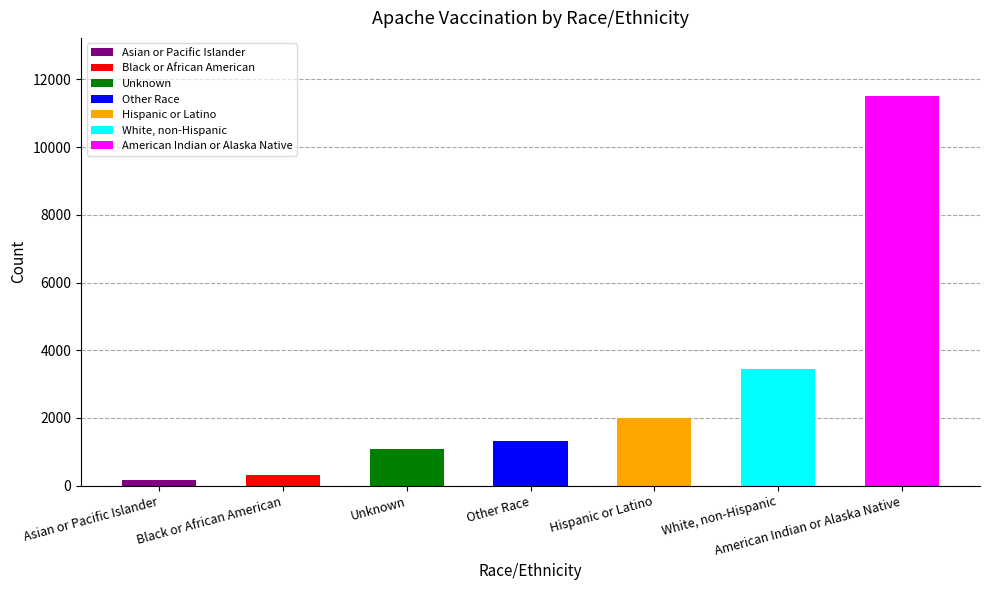

Reading left to right, list all the values displayed in this chart.

175	301	1081	1329	1996	3451	11503